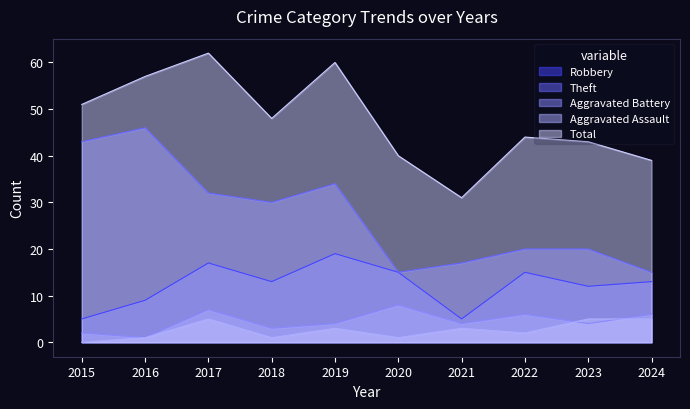

Read the Theft value at 2015, to the nearest 5.

45